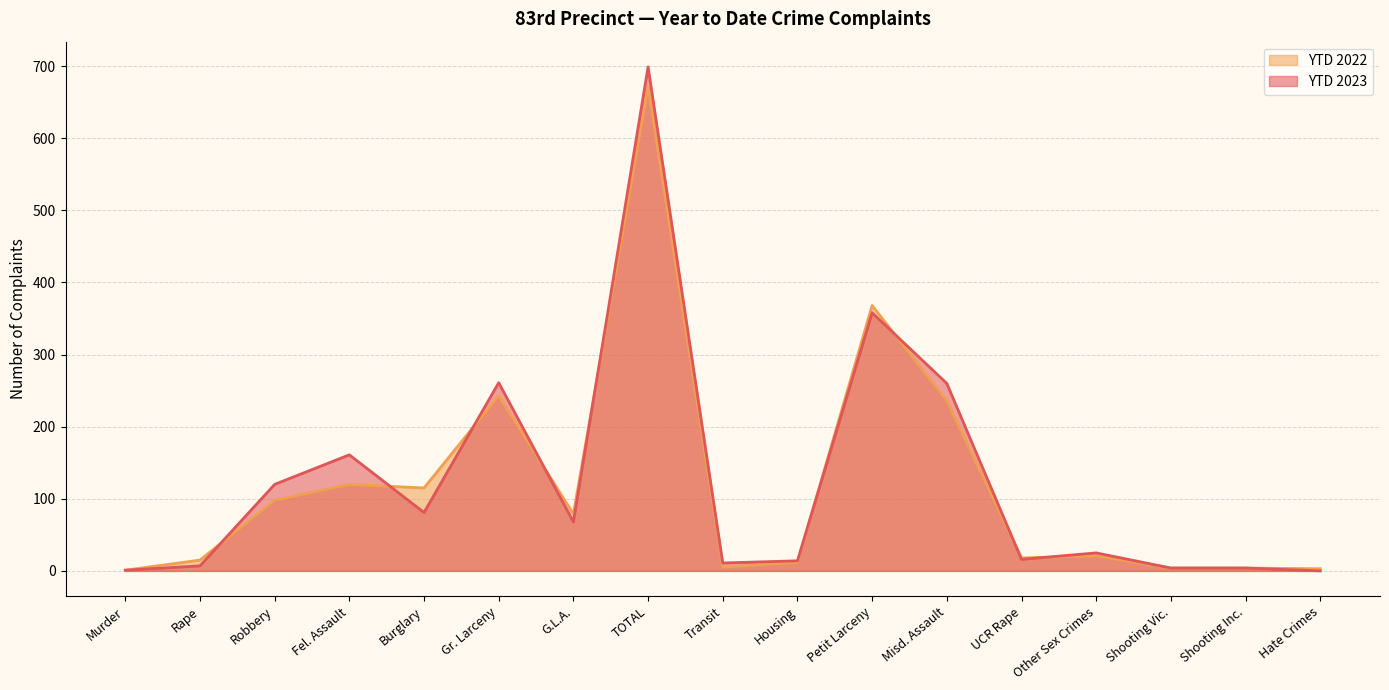

Is the value of YTD 2023 at Shooting Vic. greater than the value of YTD 2022 at Gr. Larceny?

No